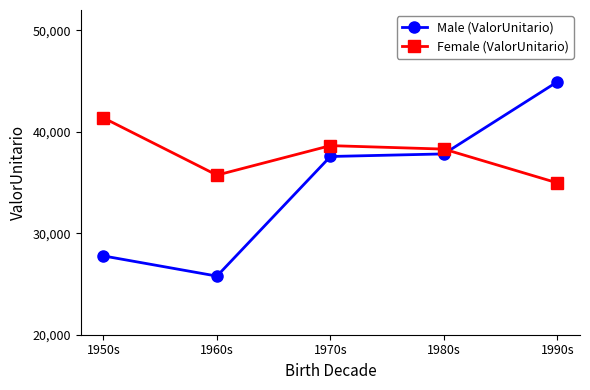

What position from the left is 1970s?

3